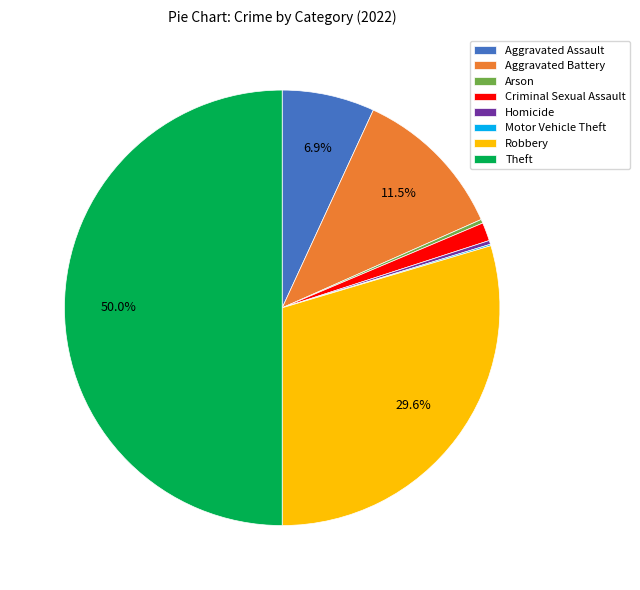

Which has a higher value, Theft or Aggravated Battery?

Theft